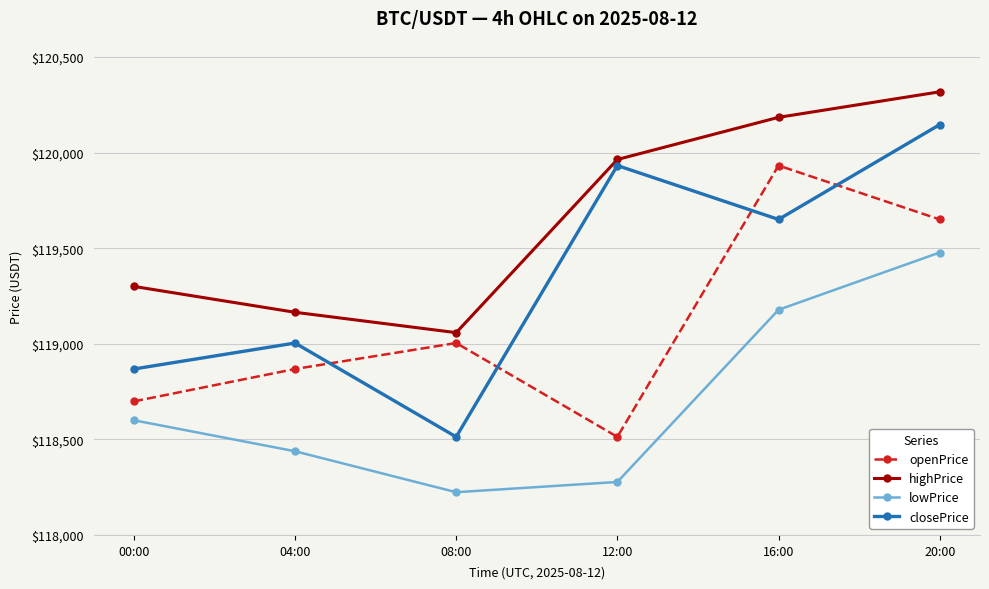

What are all the series names shown in the legend?

openPrice, highPrice, lowPrice, closePrice